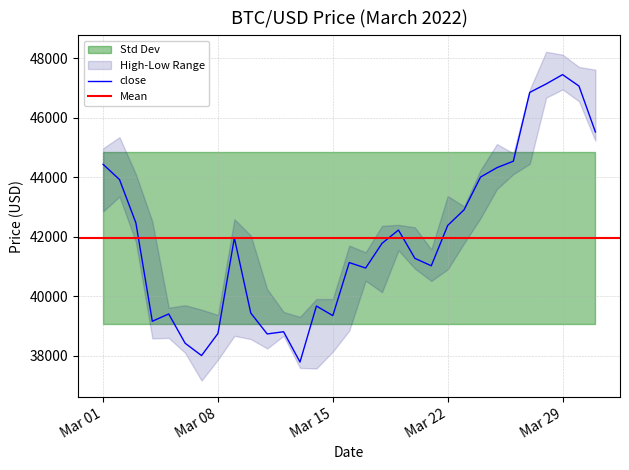

Between 2022-03-02 and 2022-03-19, which series saw the biggest shift?

high